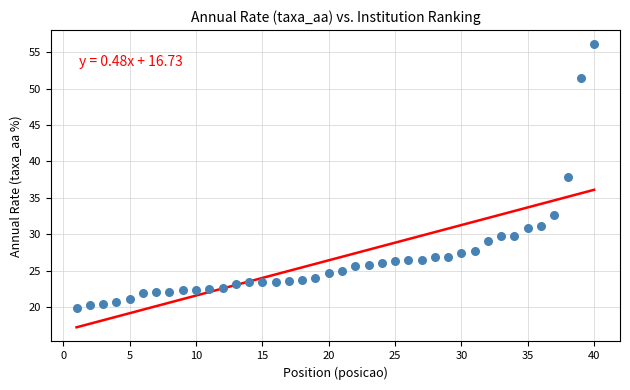

What is the range of X values (max minus min)?

39.0